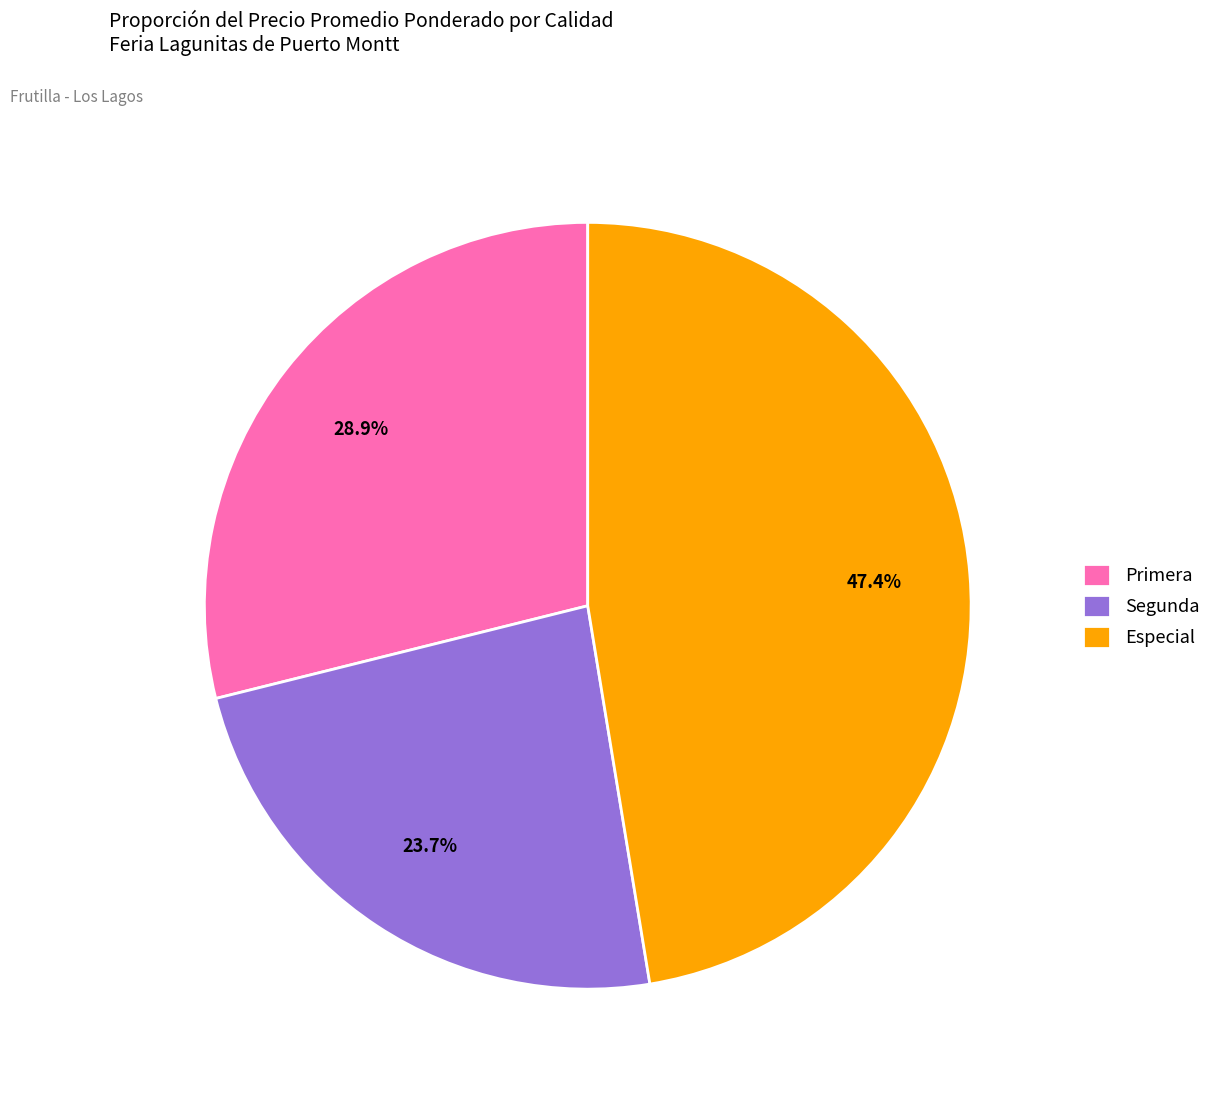

How many segments does this pie chart have?

3